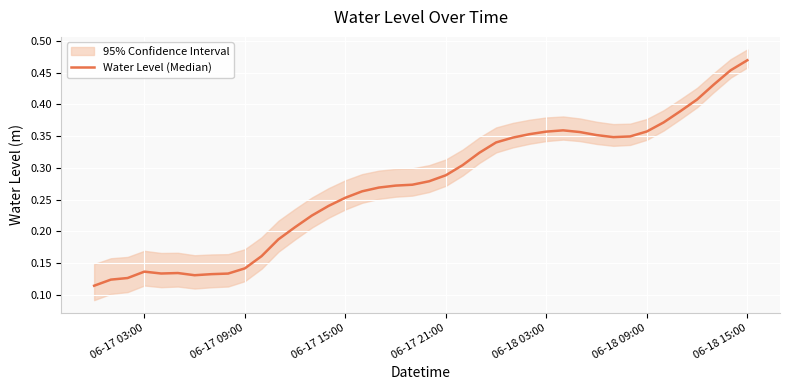

Reading left to right, list all the values displayed in this chart.

0.1	0.1	0.1	0.1	0.1	0.1	0.1	0.1	0.1	0.1	0.2	0.2	0.2	0.2	0.2	0.3	0.3	0.3	0.3	0.3	0.3	0.3	0.3	0.3	0.3	0.3	0.4	0.4	0.4	0.4	0.4	0.3	0.3	0.4	0.4	0.4	0.4	0.4	0.5	0.5